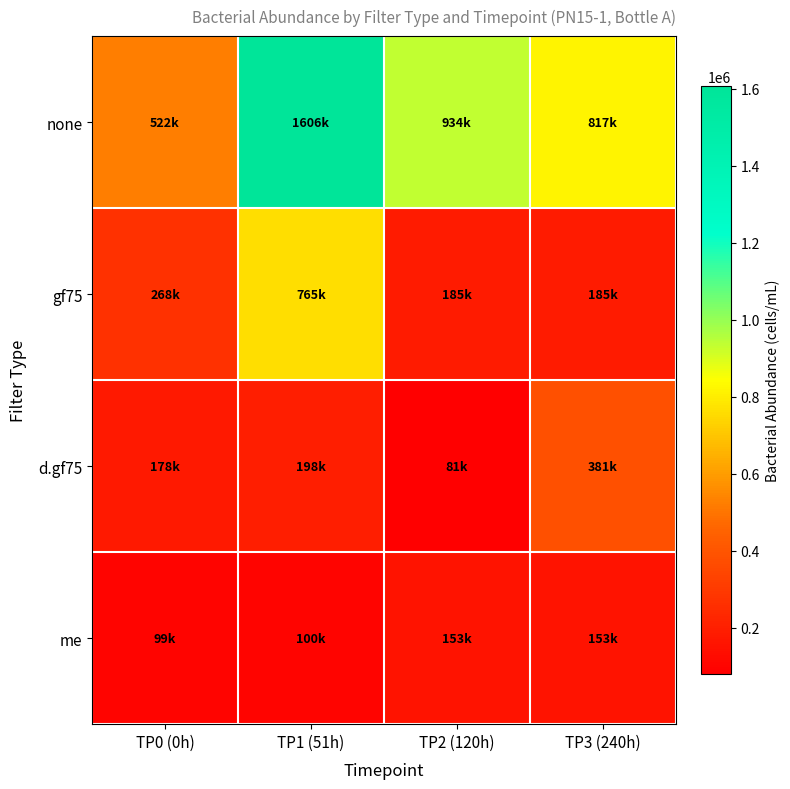

Which series changed the most between TP0 (0h) and TP2 (120h)?

none